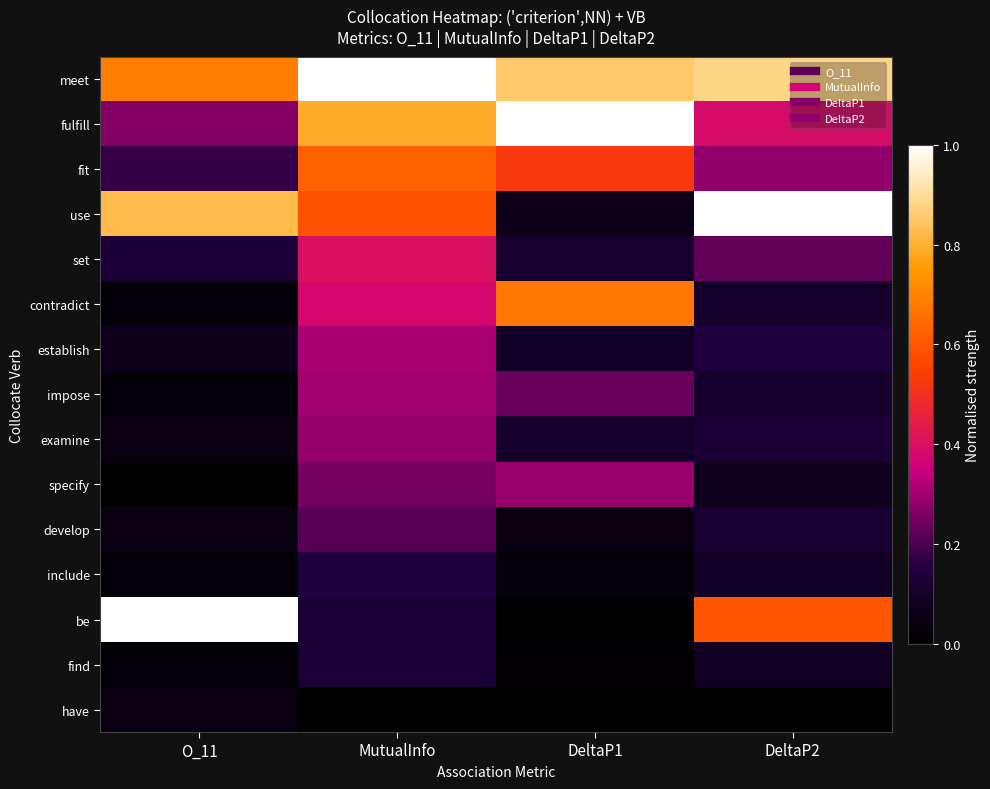

Count the number of data series in this chart.

15